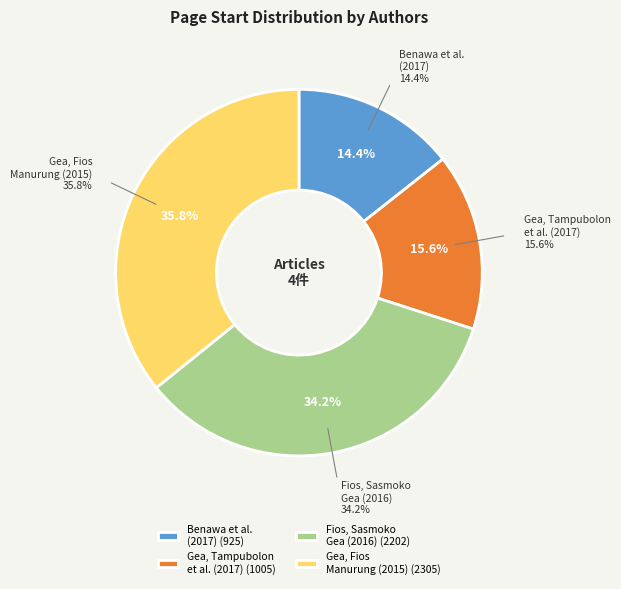

What percentage is the Benawa A., Gea A.A., Willyarto M.N. slice, to the nearest percent?

14%